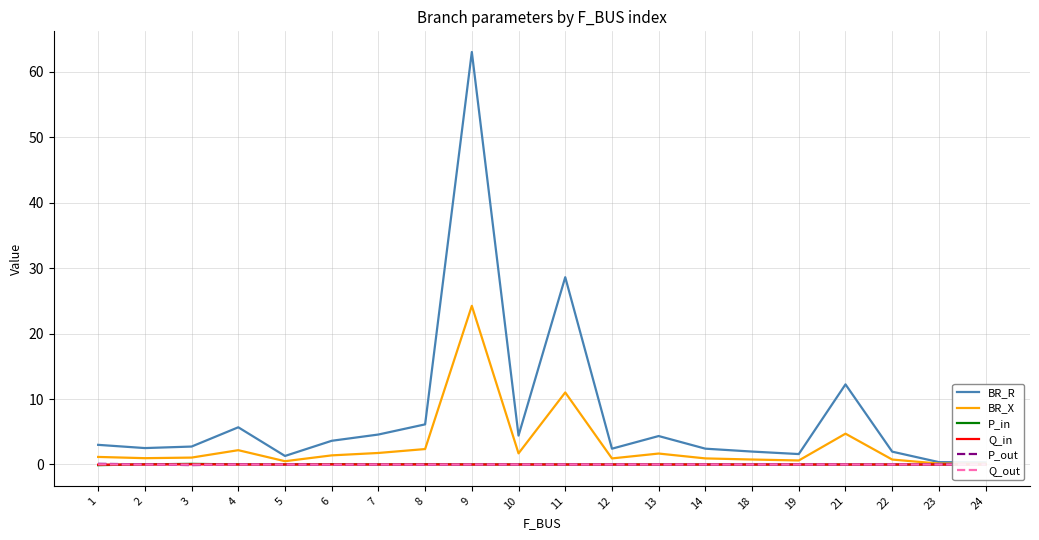

How many lines are shown in the chart?

6